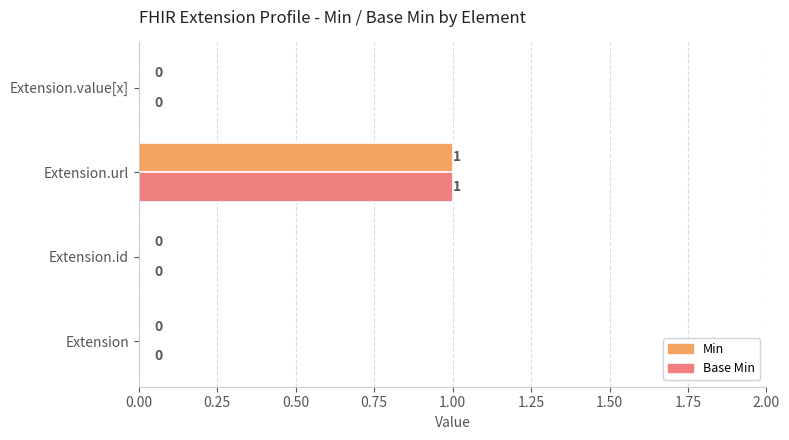

At which category is the sum across all series the highest?

Extension.url